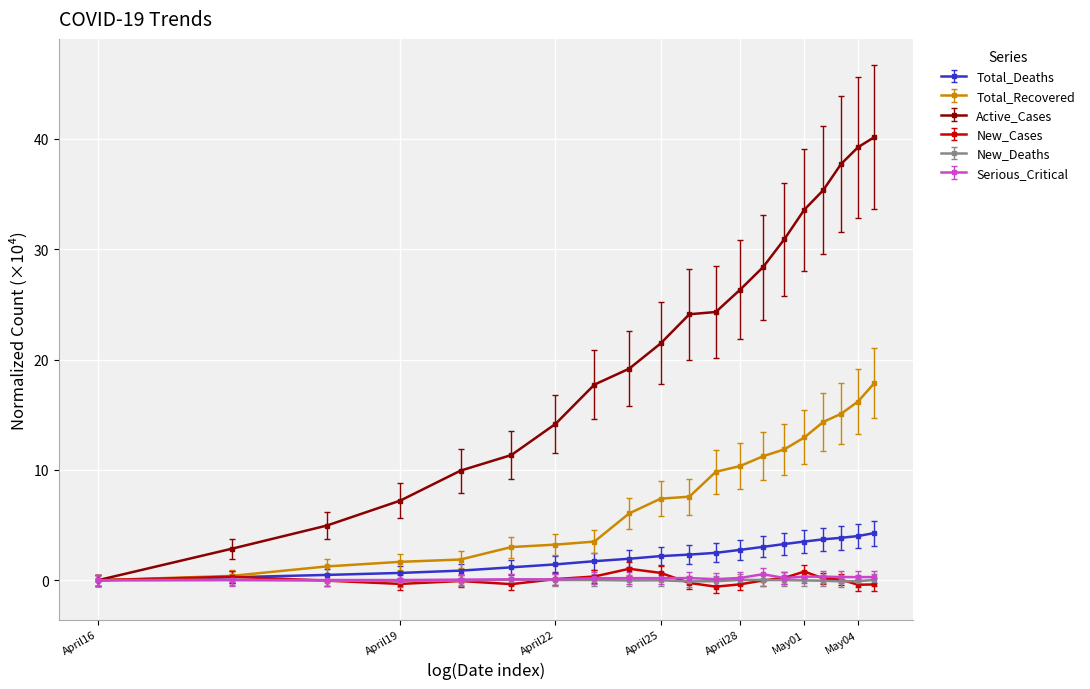

Which series has the largest total across all categories?

Active_Cases